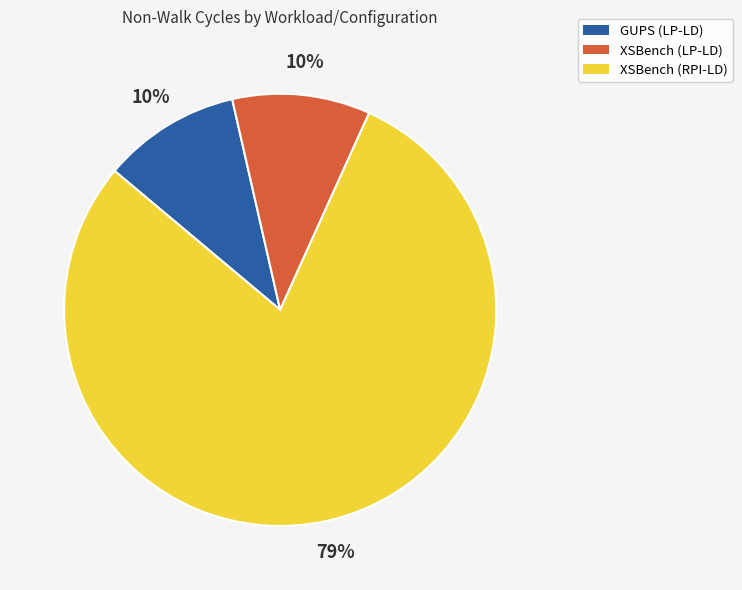

Approximately how many times larger is the value at XSBench (LP-LD) compared to XSBench (RPI-LD)?

0.1